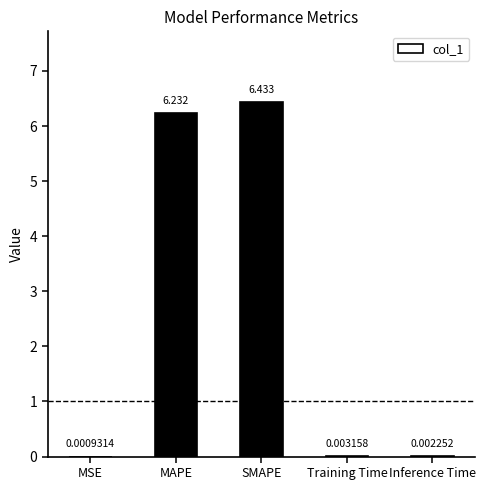

Are the bars grouped side by side (vs. stacked)?

No